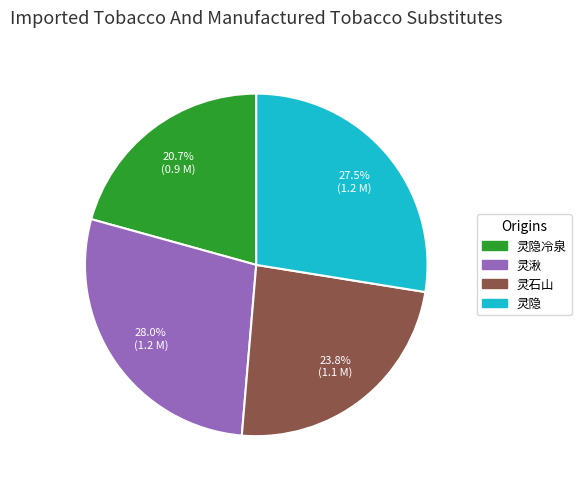

What portion of the pie excludes 灵石山?

76.2%